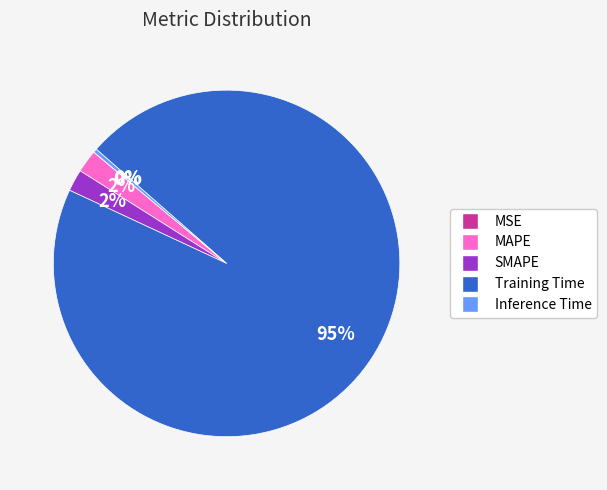

Which category has the biggest portion of the pie?

Training Time